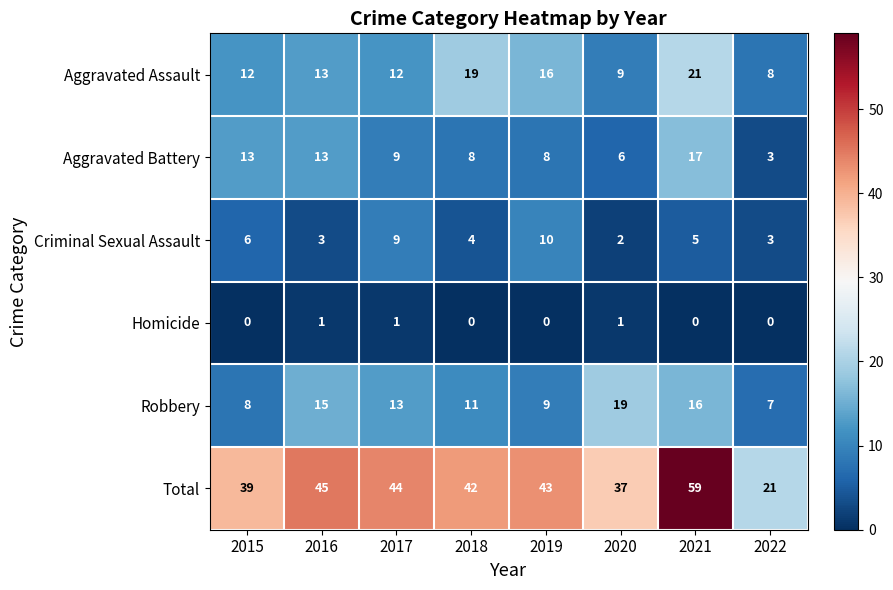

What is the total value across all series at 2018?

84